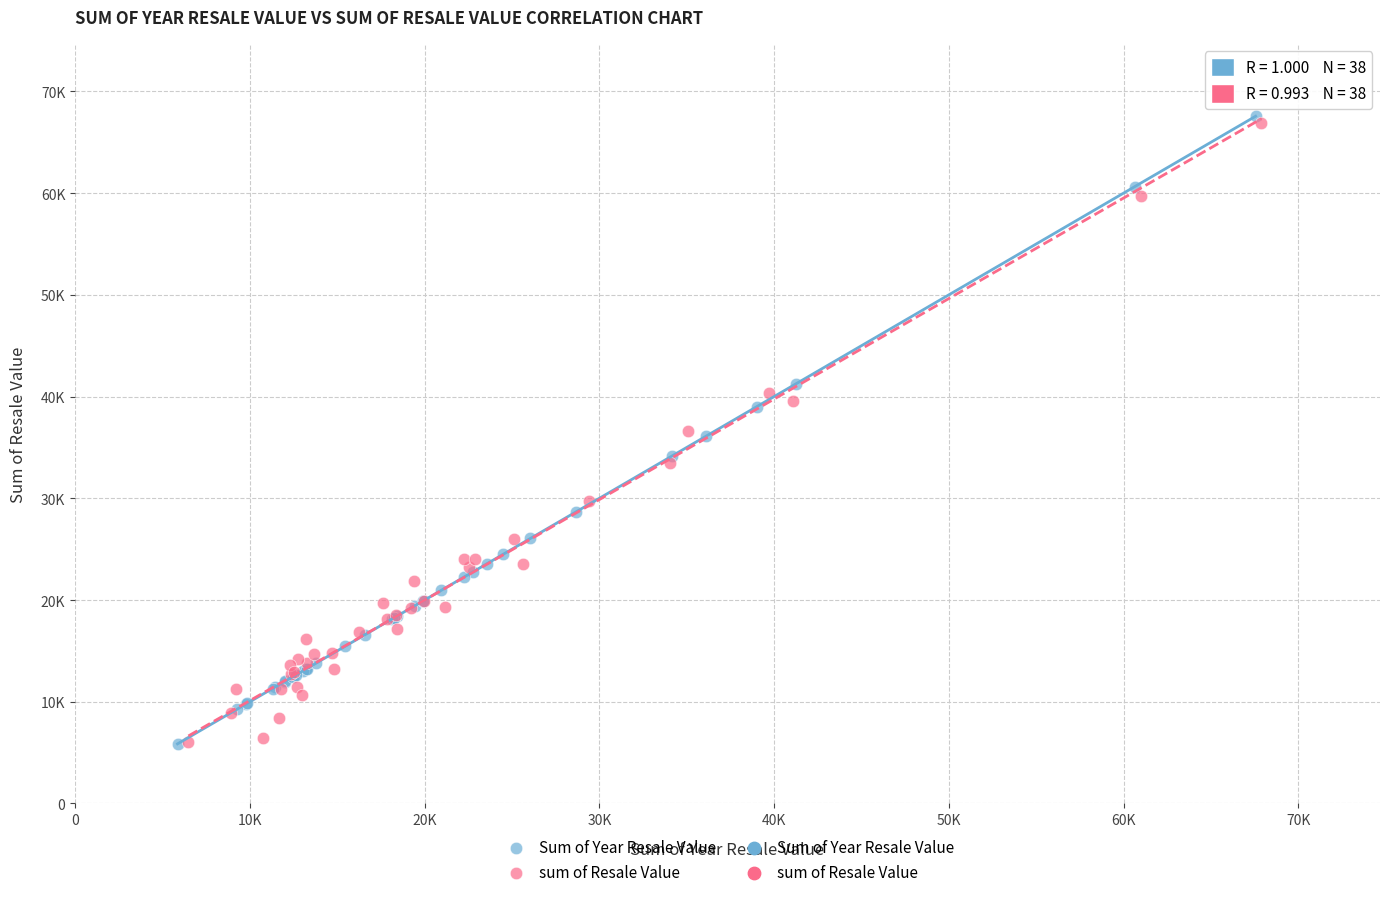

Which series contains the highest Y value?

Sum of Year Resale Value